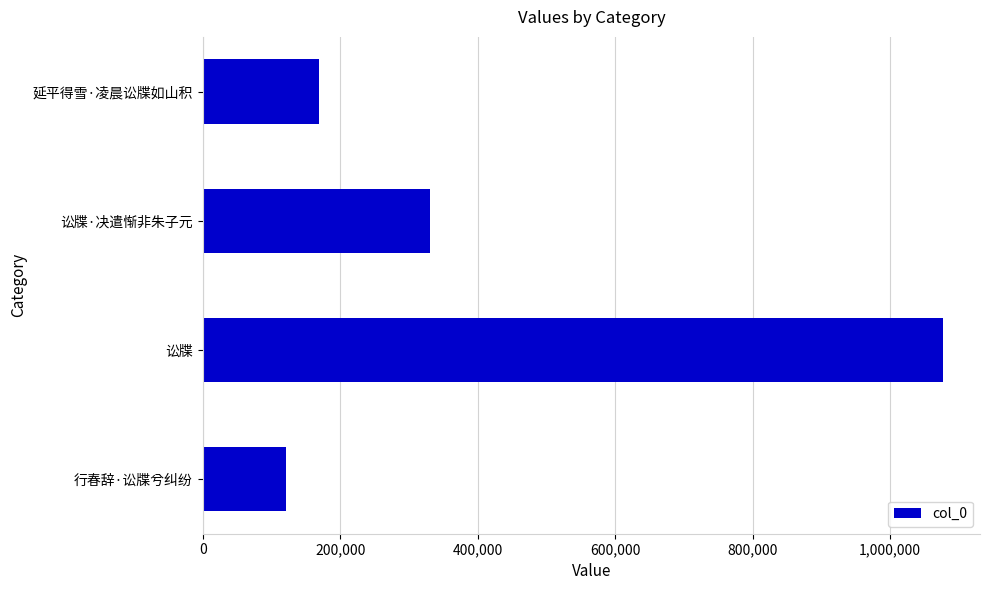

What is the sum of all values?

1698905